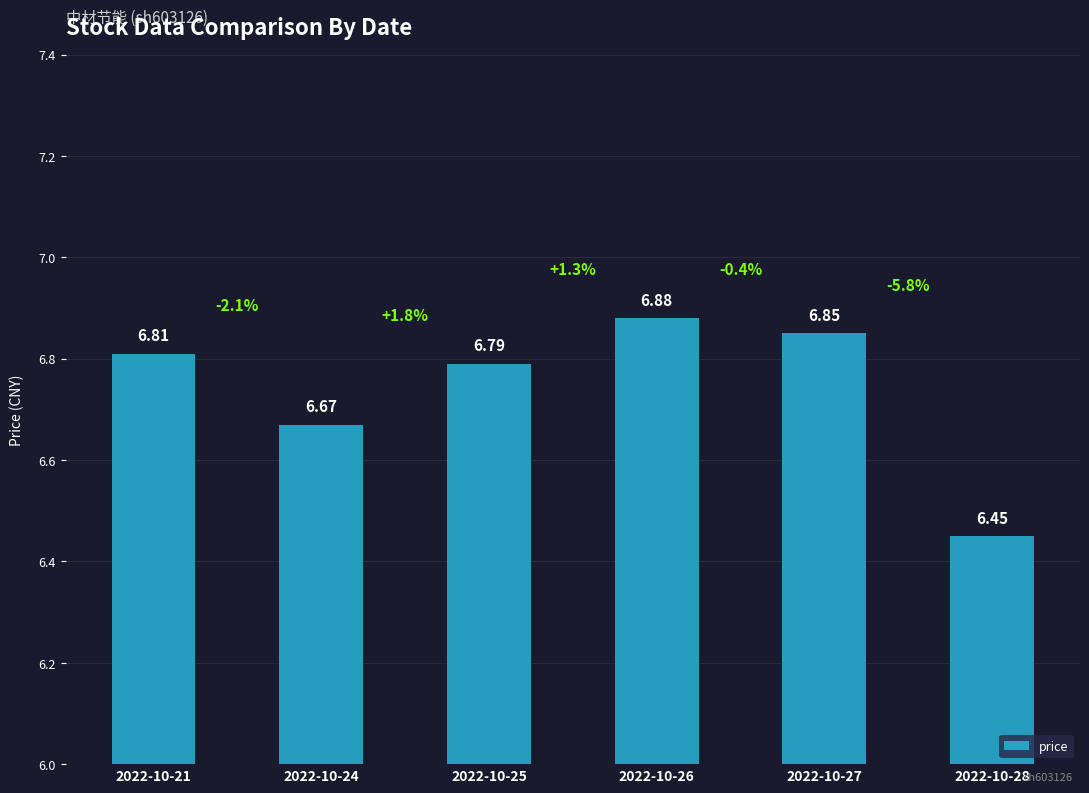

What is the average value?

6.7